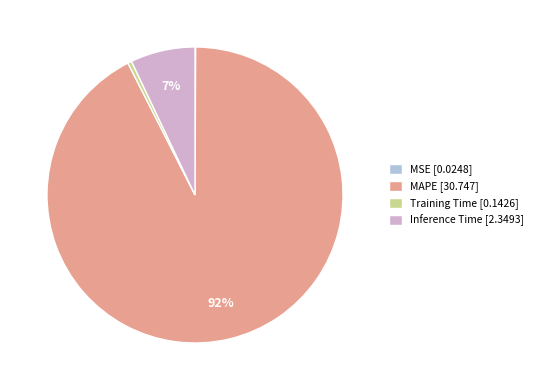

To the nearest percent, what is the combined percentage of MAPE [30.747] and Training Time [0.1426]?

93%